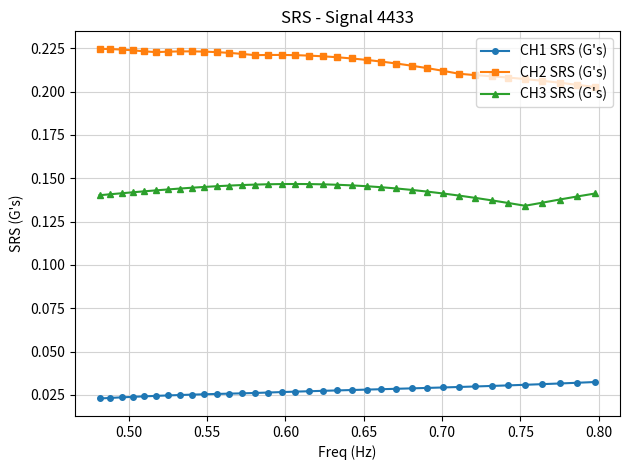

What is the sum of all CH2 SRS (G's) values?

7.8